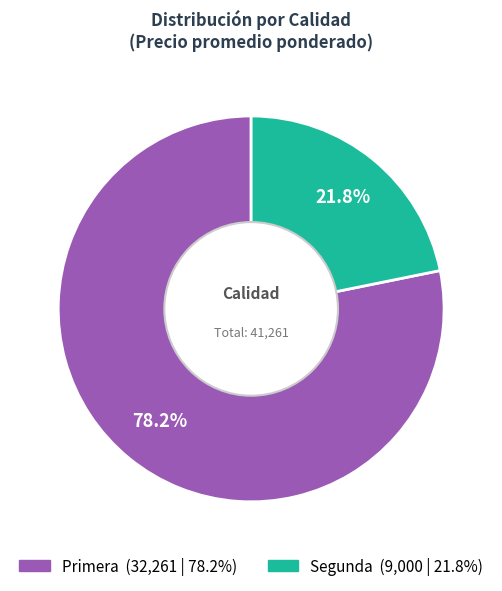

Is there any slice that represents more than half of the pie?

Yes